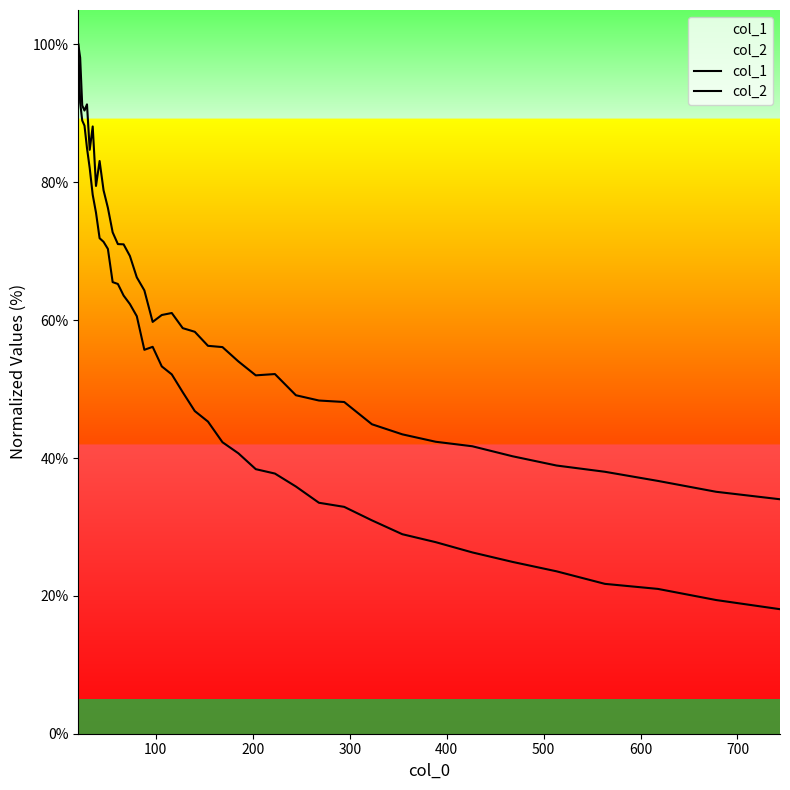

What is the value of the col_2 point at the 24th from the left?

56.1